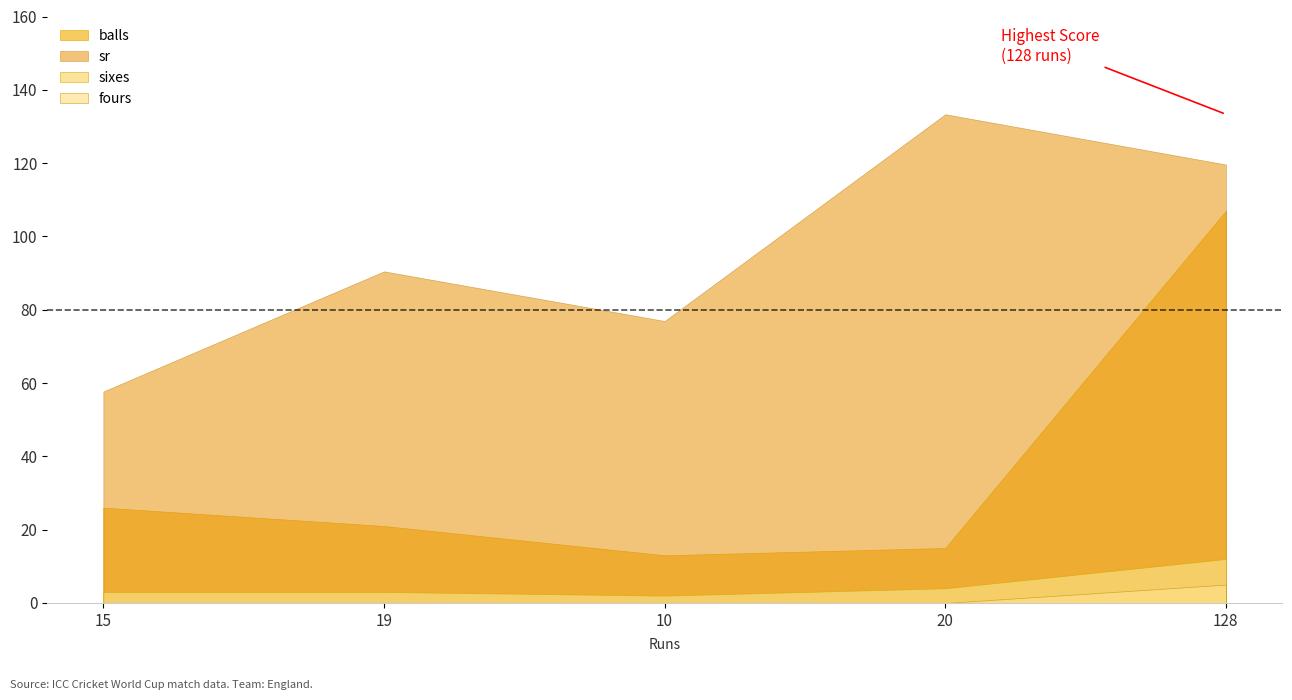

At 10, list the series in order from largest to smallest.

sr, balls, sixes, fours